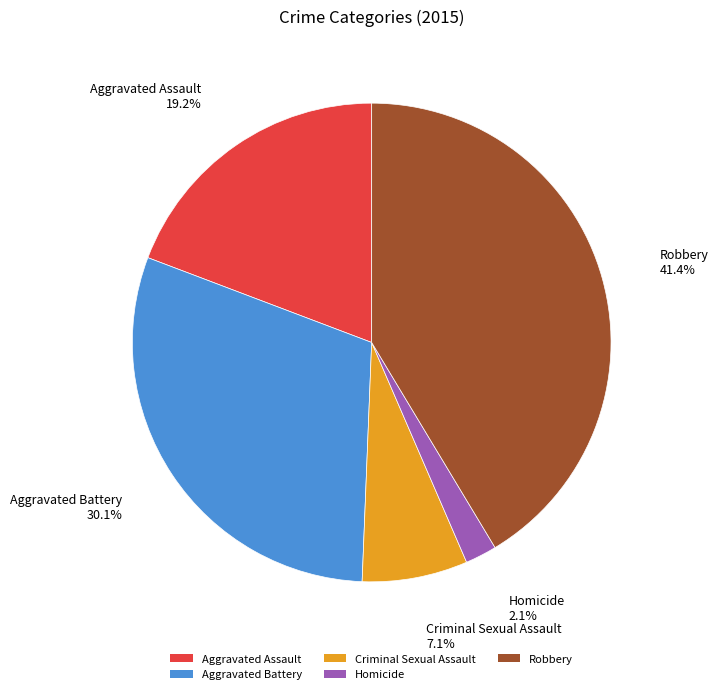

To the nearest percent, what percentage of the pie is Criminal Sexual Assault?

7%